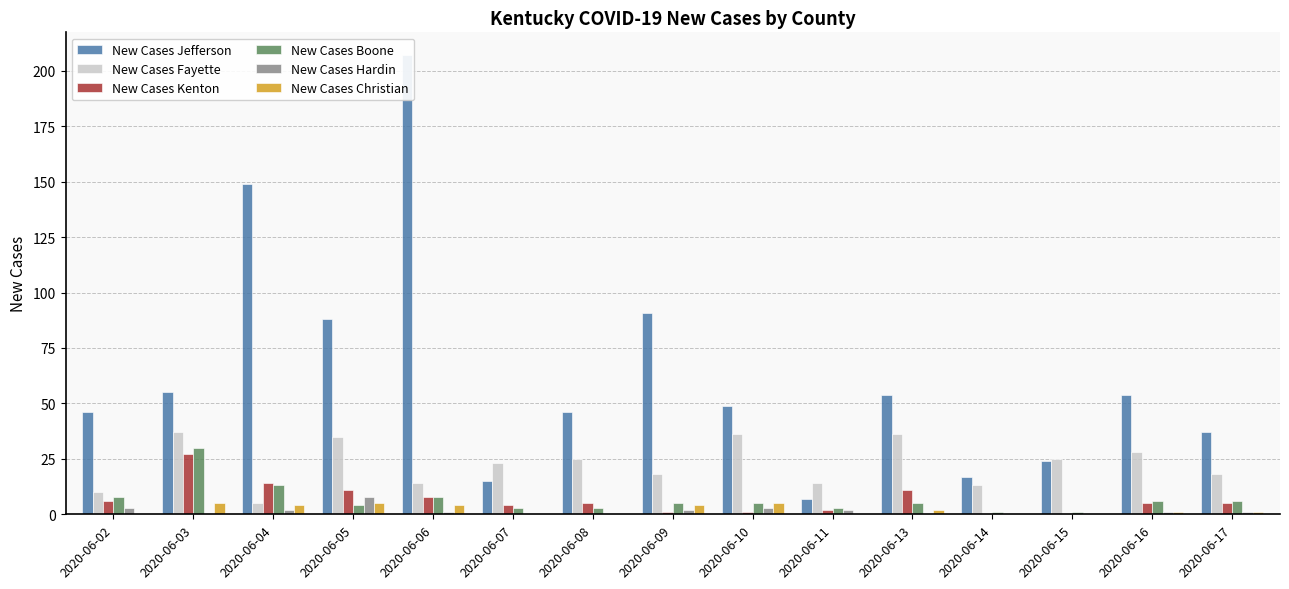

True or false: New Cases Fayette has a value of 7 at 2020-06-04.

False